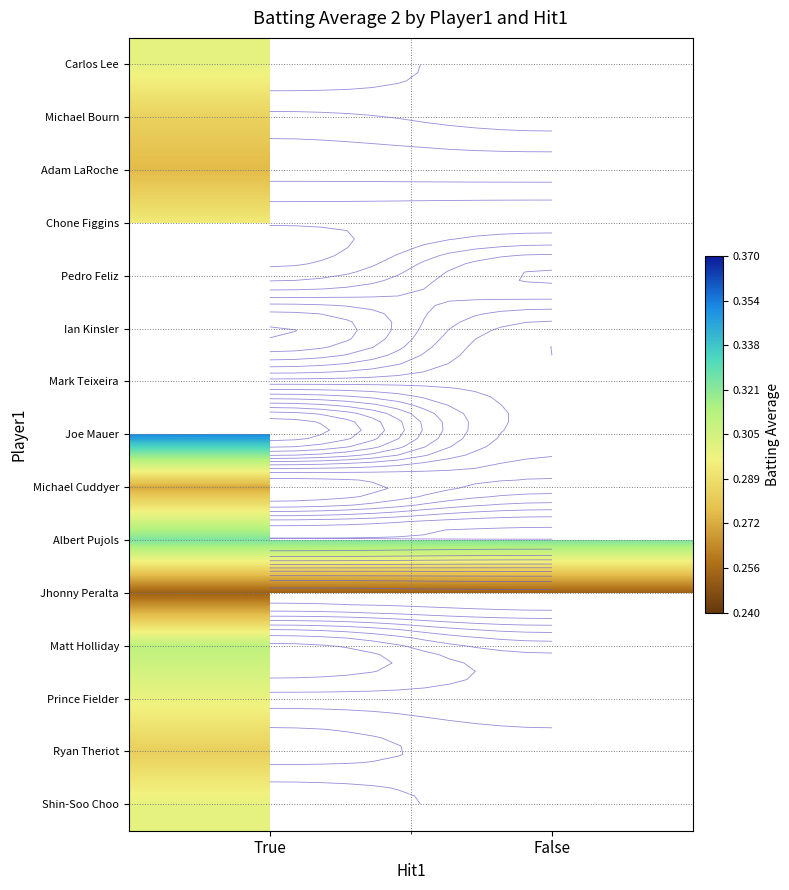

The Prince Fielder series shows 0.4 at True. True or false?

False